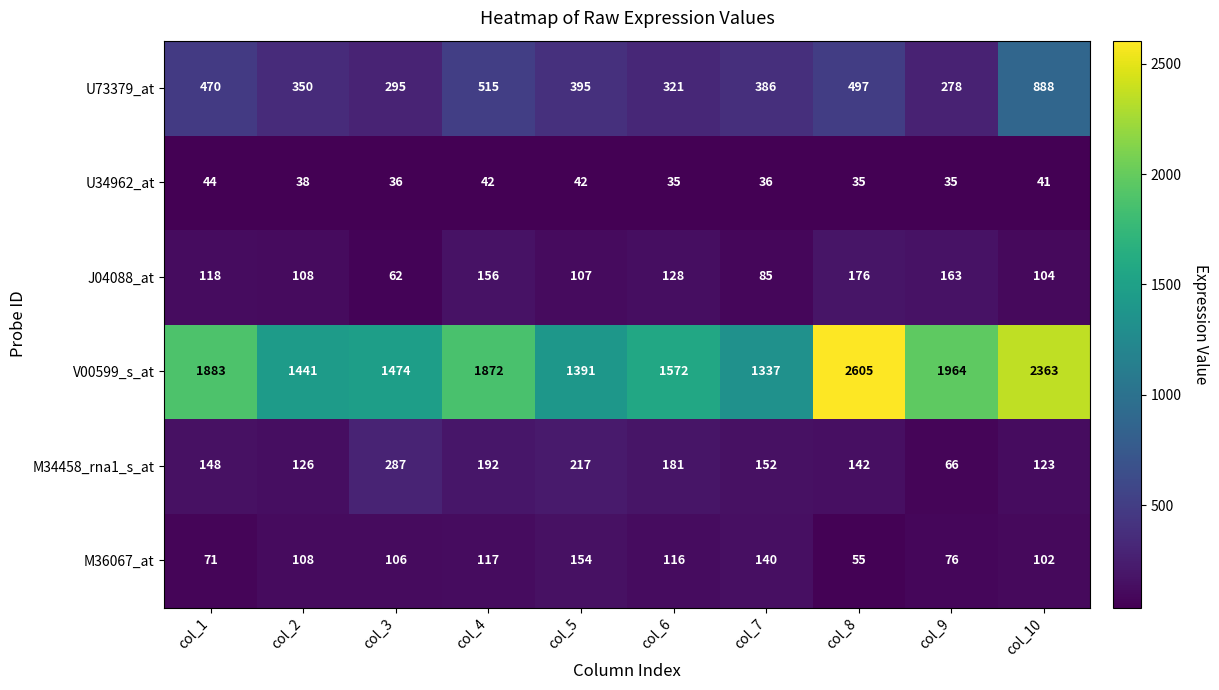

What is the difference between the U34962_at values at col_8 and col_10?

6